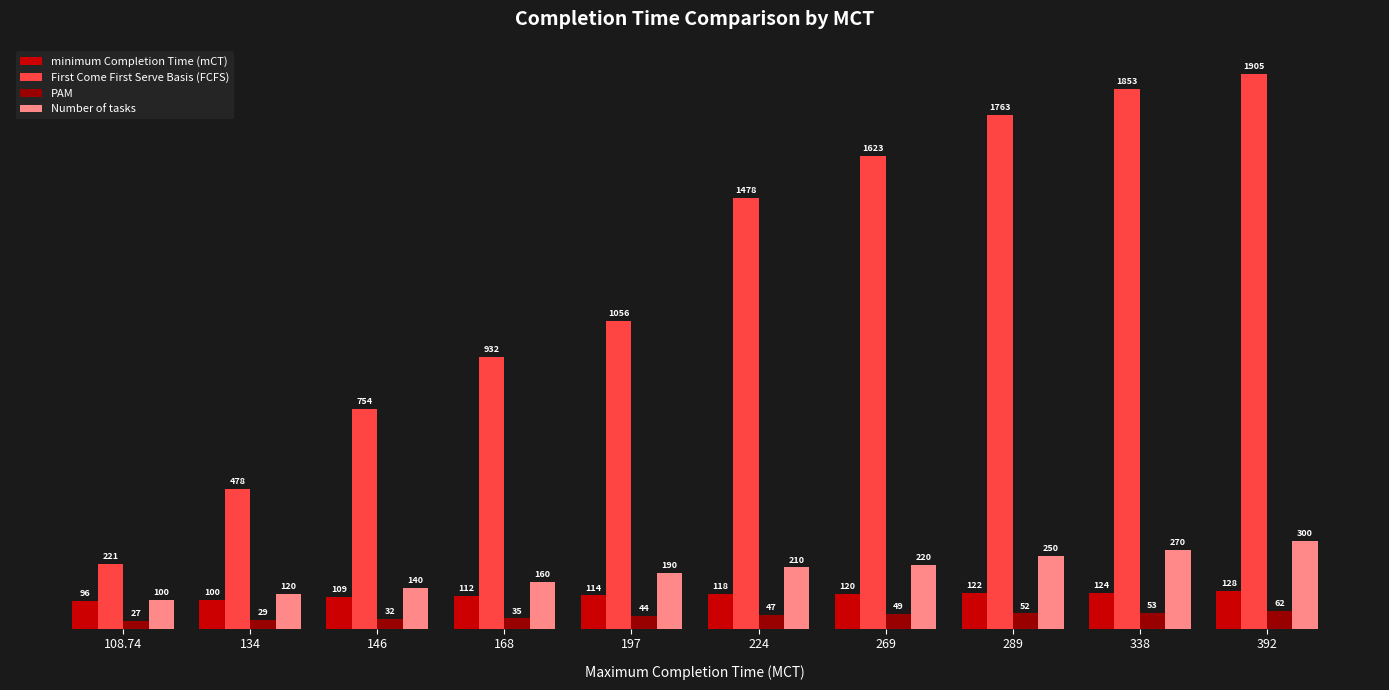

True or false: Number of tasks has a value of 430 at 338.

False